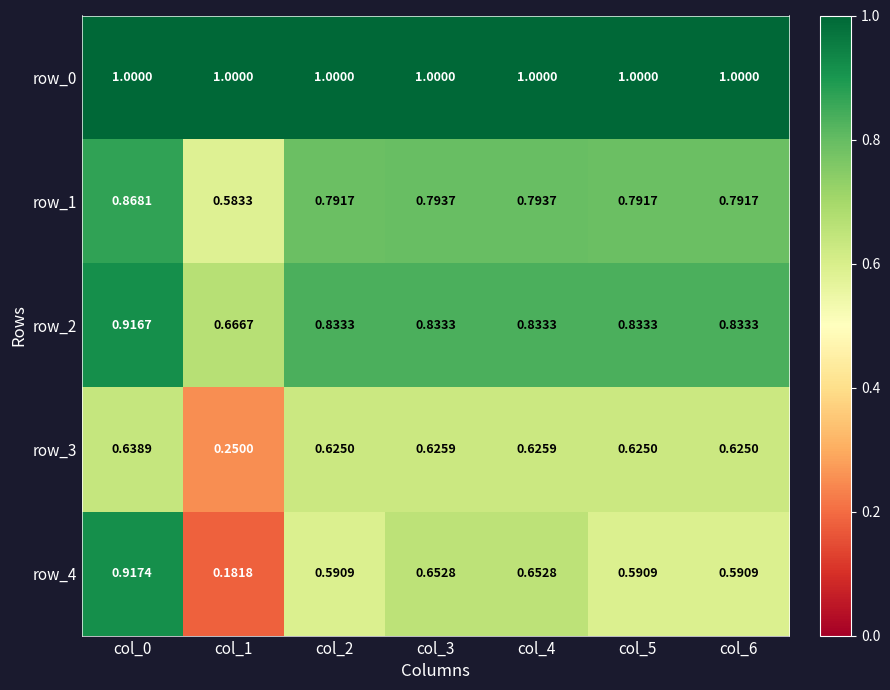

At which category does the chart reach its minimum across all series?

col_1